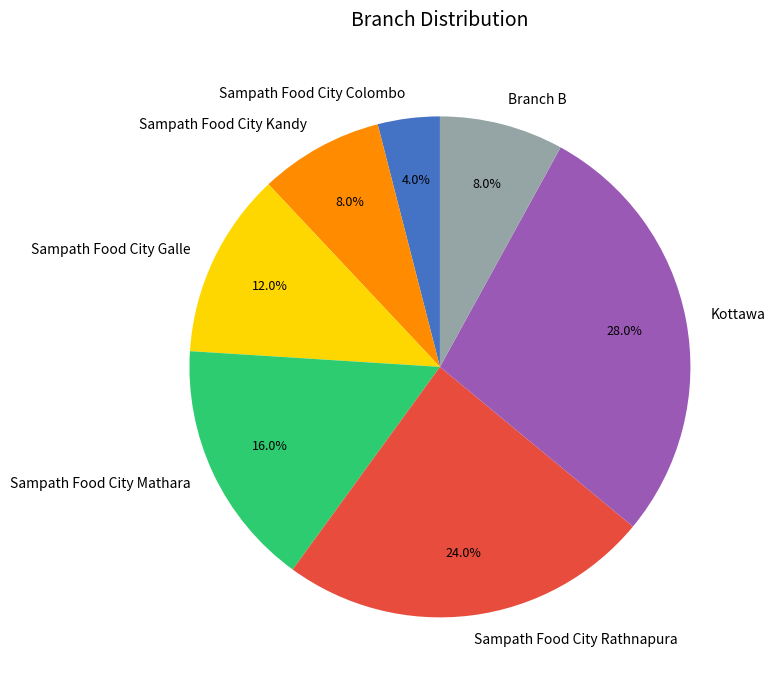

To the nearest percent, what is the difference between the Sampath Food City Mathara and Branch B slice percentages?

8%